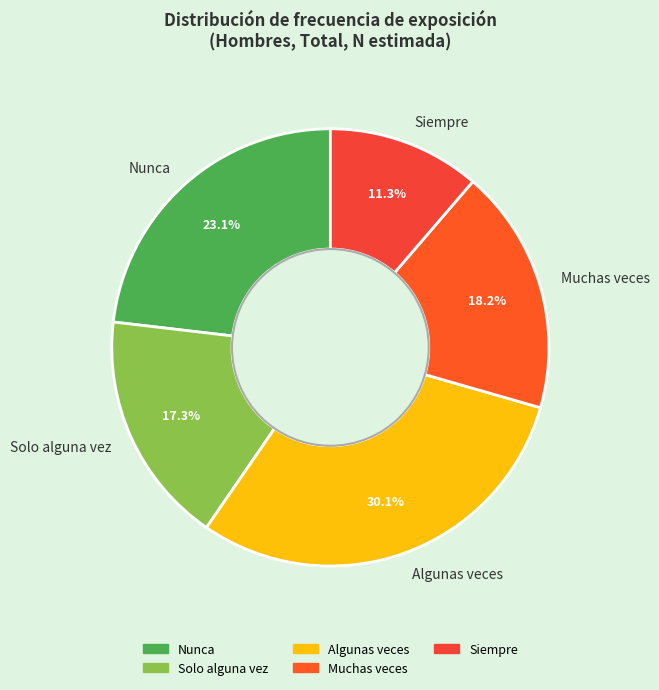

The Algunas veces slice represents 30% of the pie. True or false?

True